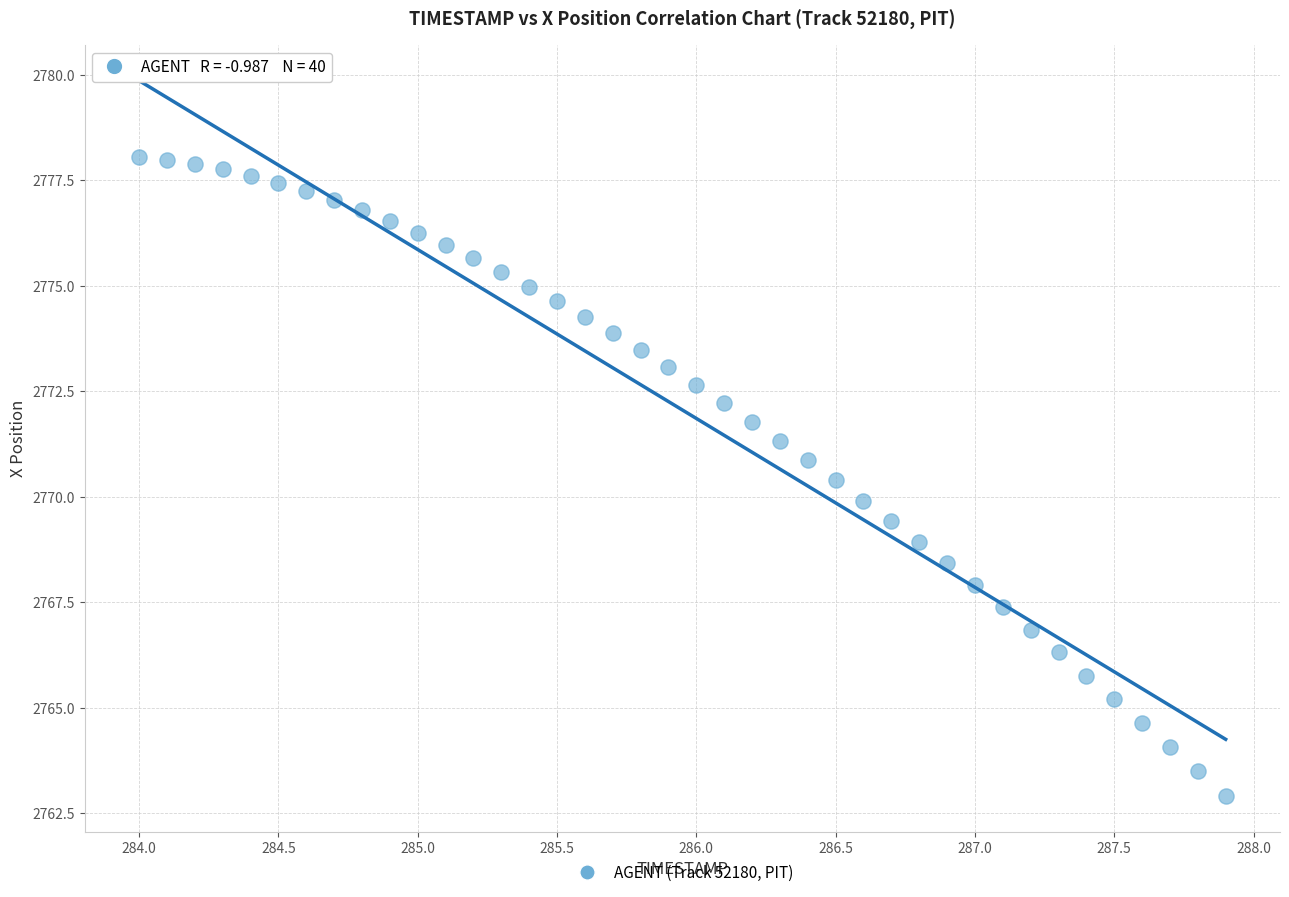

What is the range of X values (max minus min)?

3.9